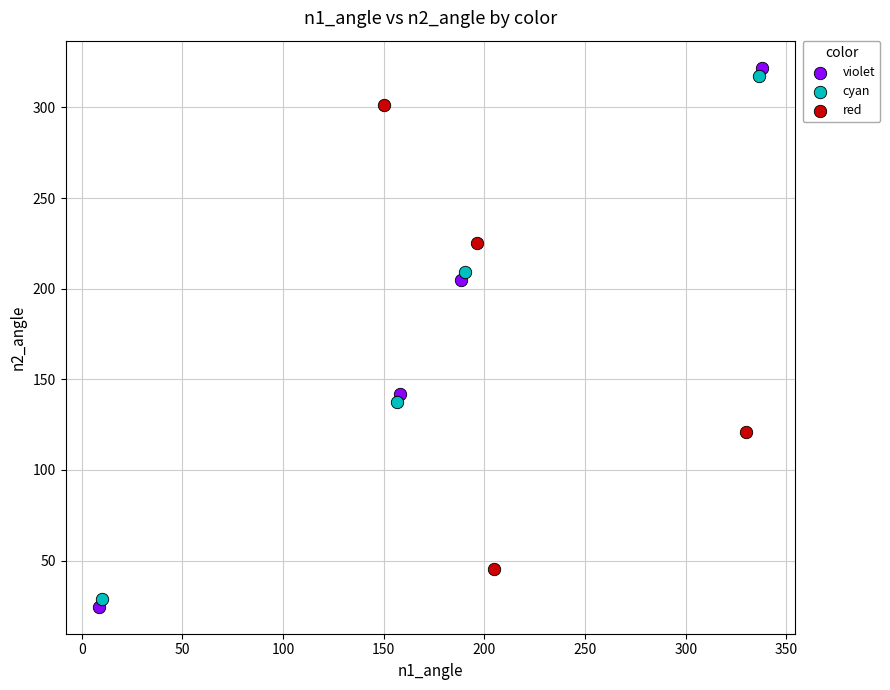

Which series has the largest Y range (max minus min)?

violet